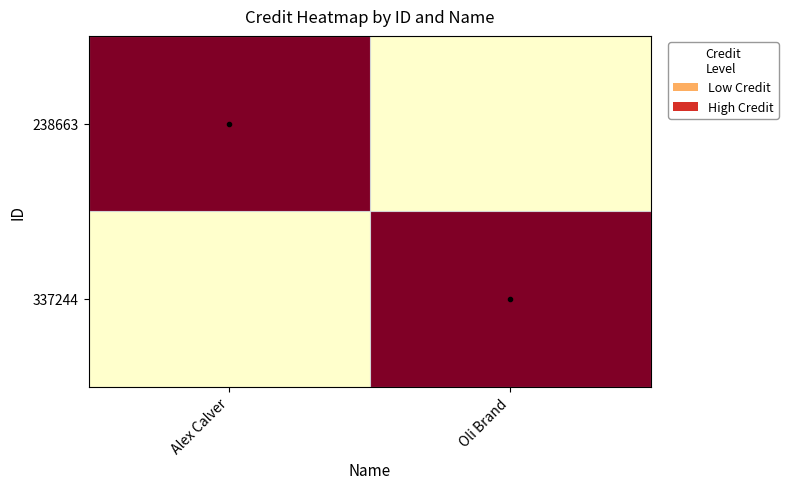

Reading left to right, list all the values displayed in this chart.

238663: Alex Calver=1226357	Oli Brand=0
337244: Alex Calver=0	Oli Brand=1226357